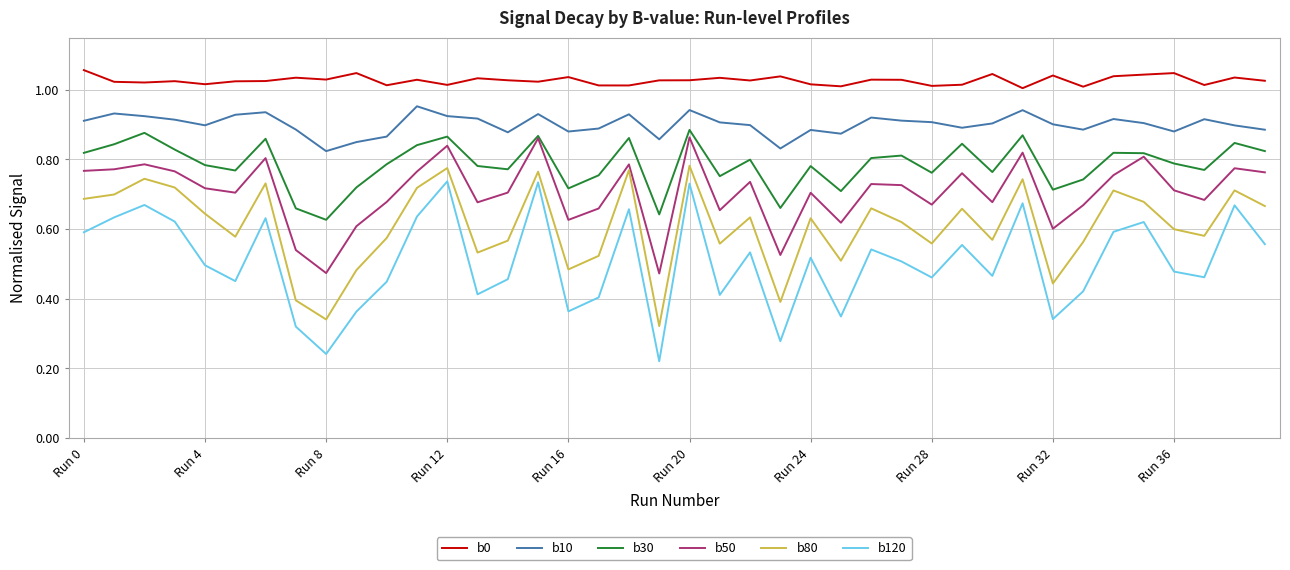

True or false: b10 and b120 cross at least once.

False